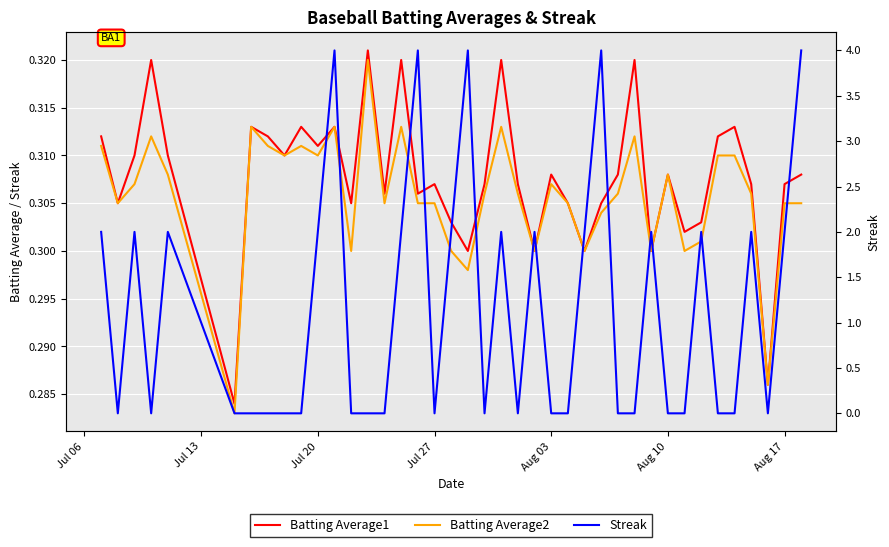

True or false: Batting Average2 has more than 2 interior local peaks.

True